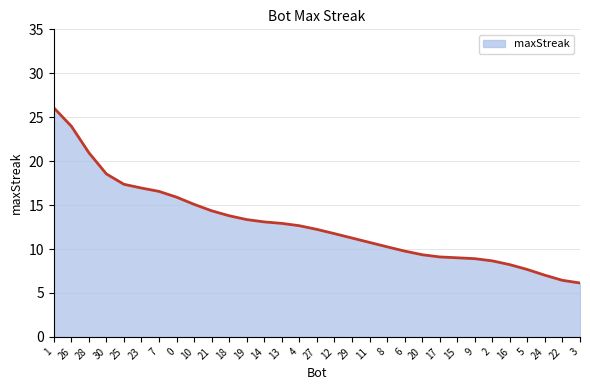

Is it true that the value at 8 is 10.3?

True